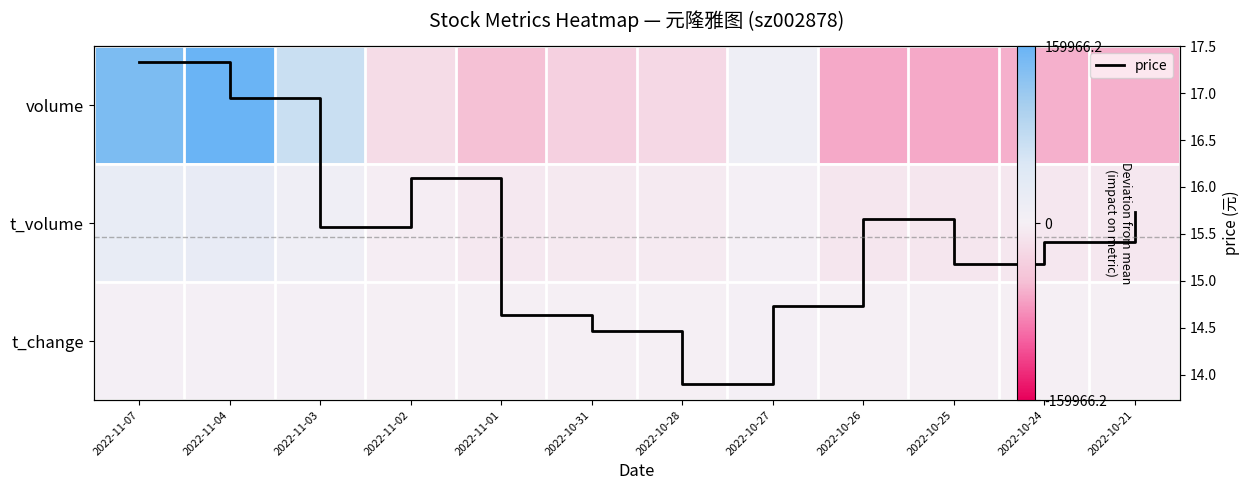

What is the difference between the highest and lowest values at 2022-11-02?

21720.8